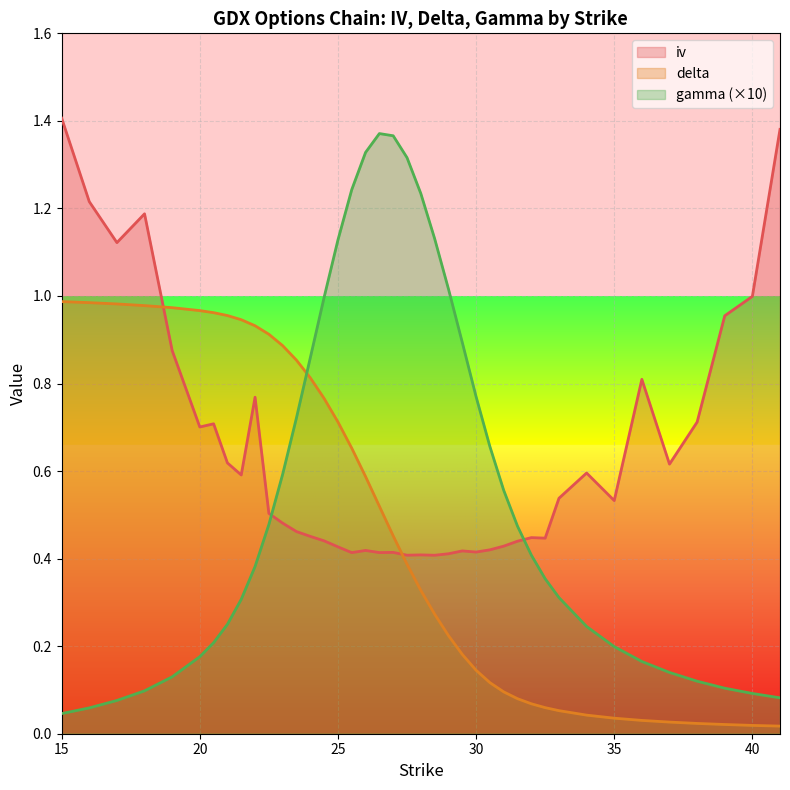

At which category does the chart reach its peak across all series?

15